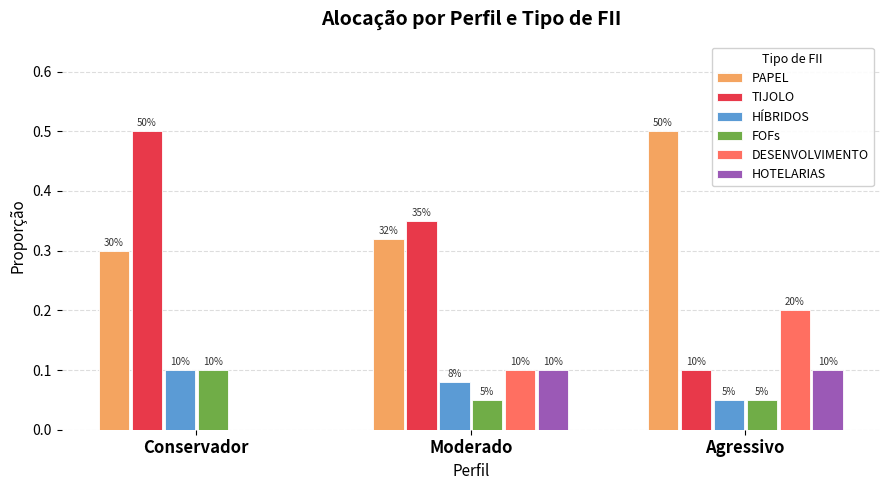

Read the DESENVOLVIMENTO value at Moderado.

0.1